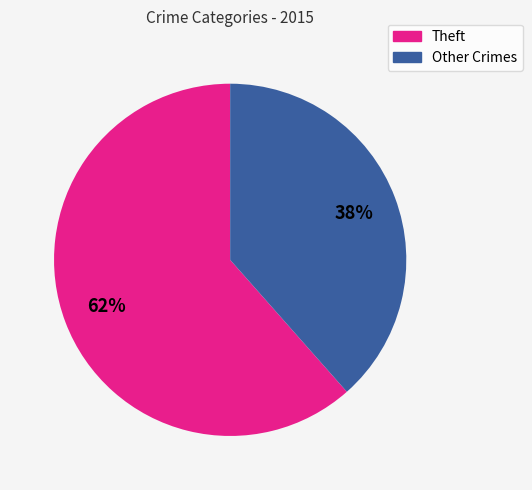

How many slices are in this pie chart?

2